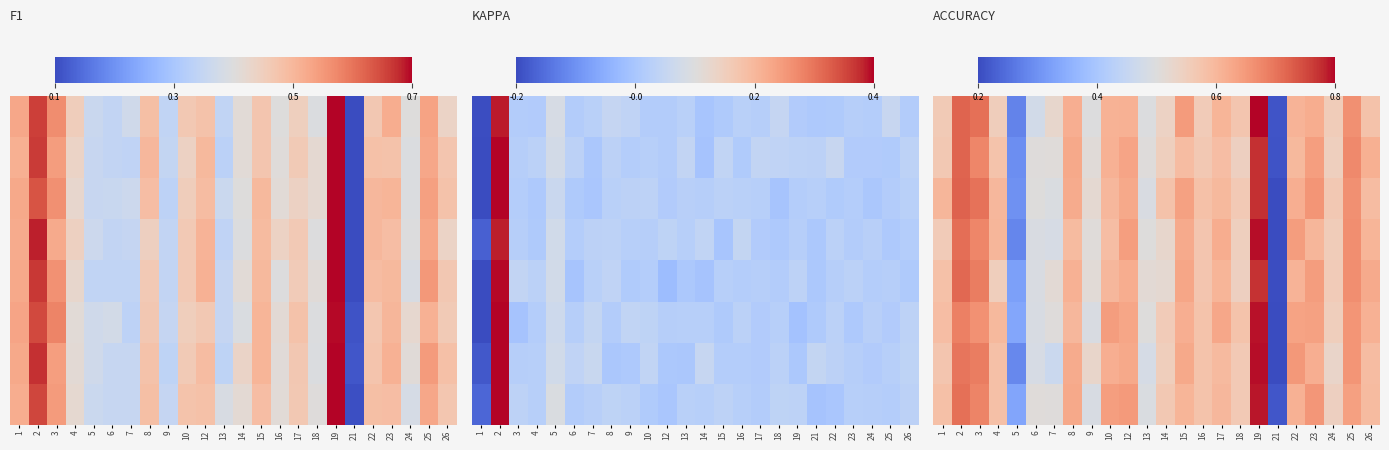

What is the average value of the row_5 series?

0.6